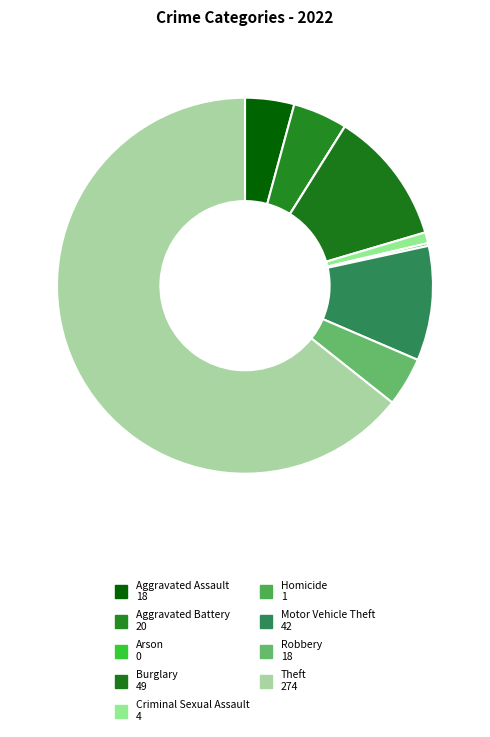

What percentage do Robbery and Aggravated Assault together represent?

8.5%